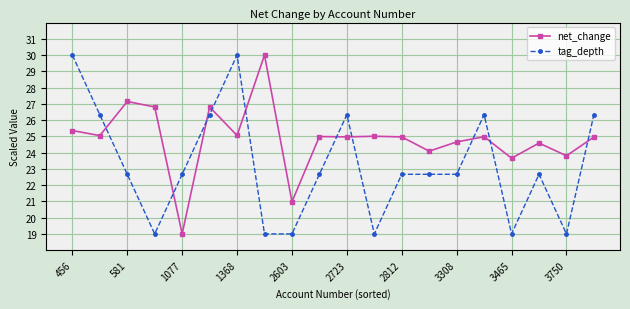

Which series has the largest total across all categories?

net_change